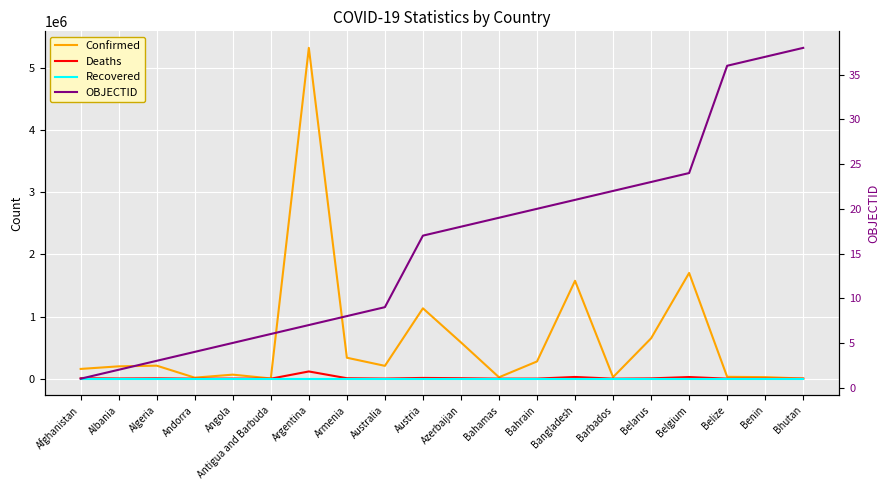

Which has a higher value, Angola or Afghanistan?

Afghanistan